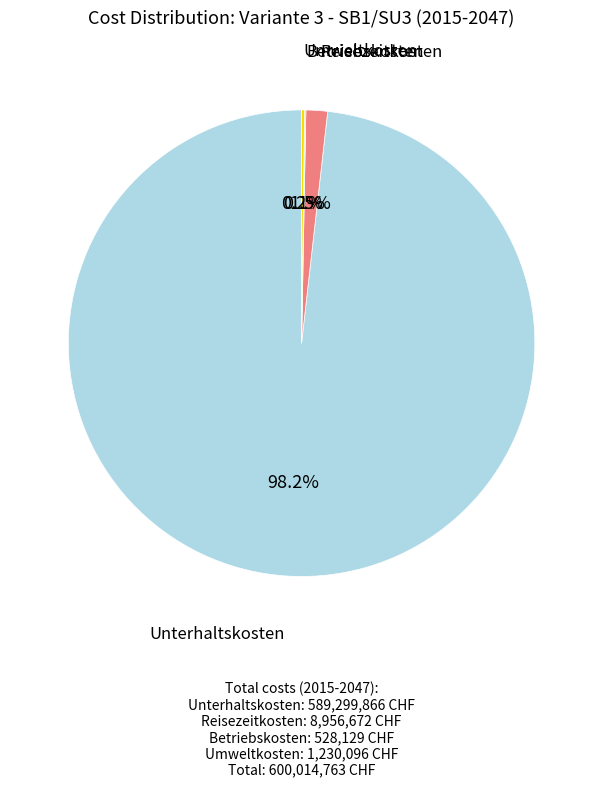

Does any single category account for the majority?

Yes